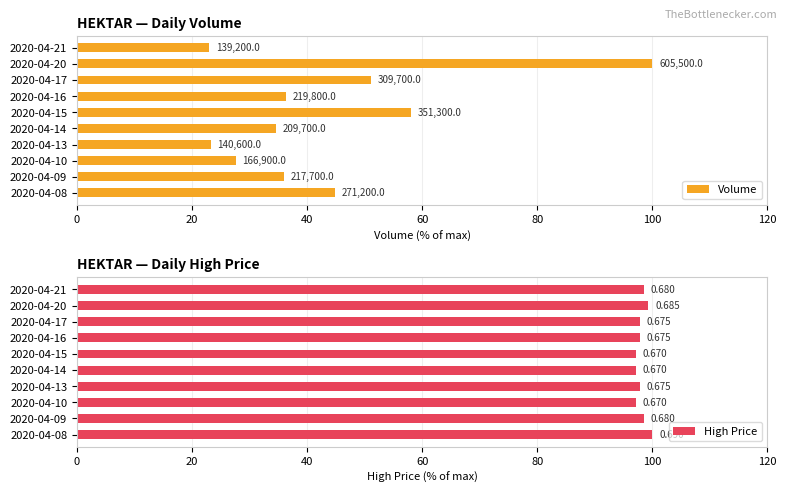

Are the bars grouped side by side (vs. stacked)?

Yes